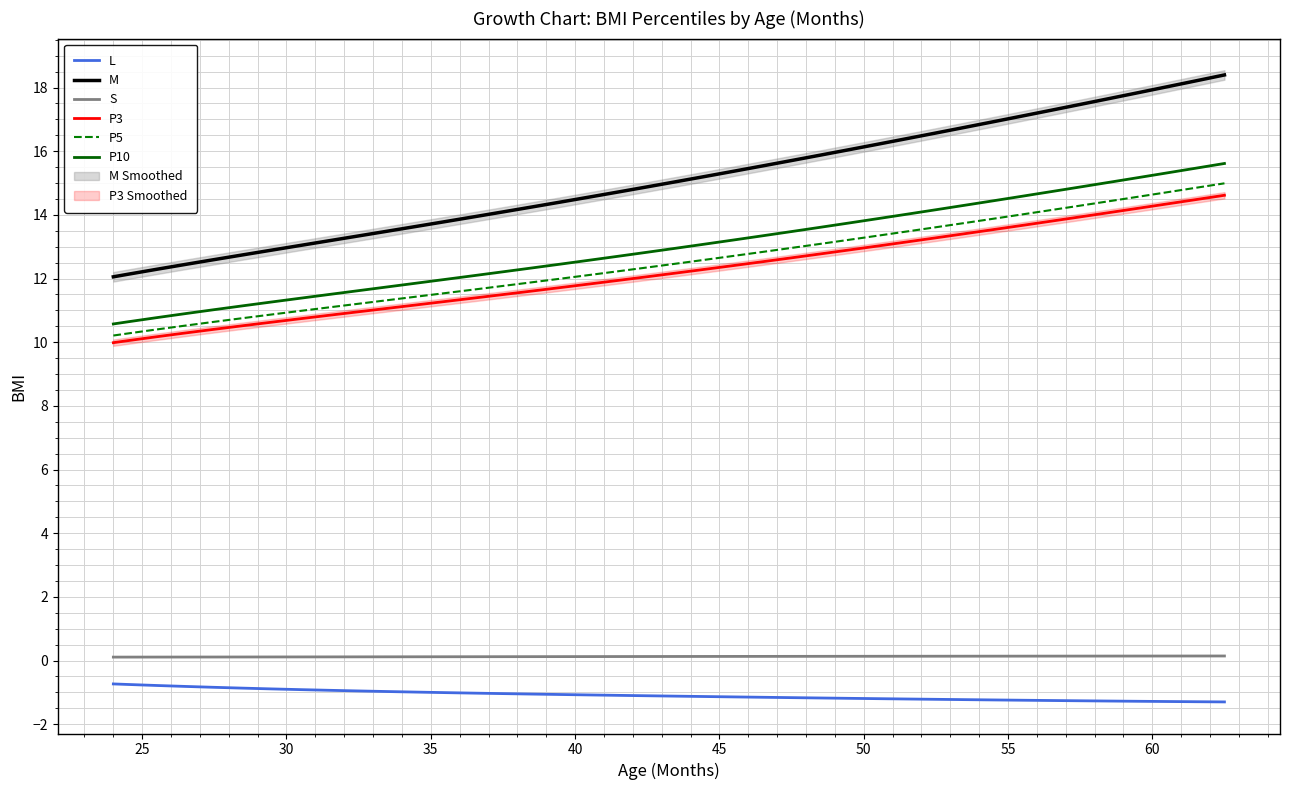

What is the lowest value of the P3 series?

10.0